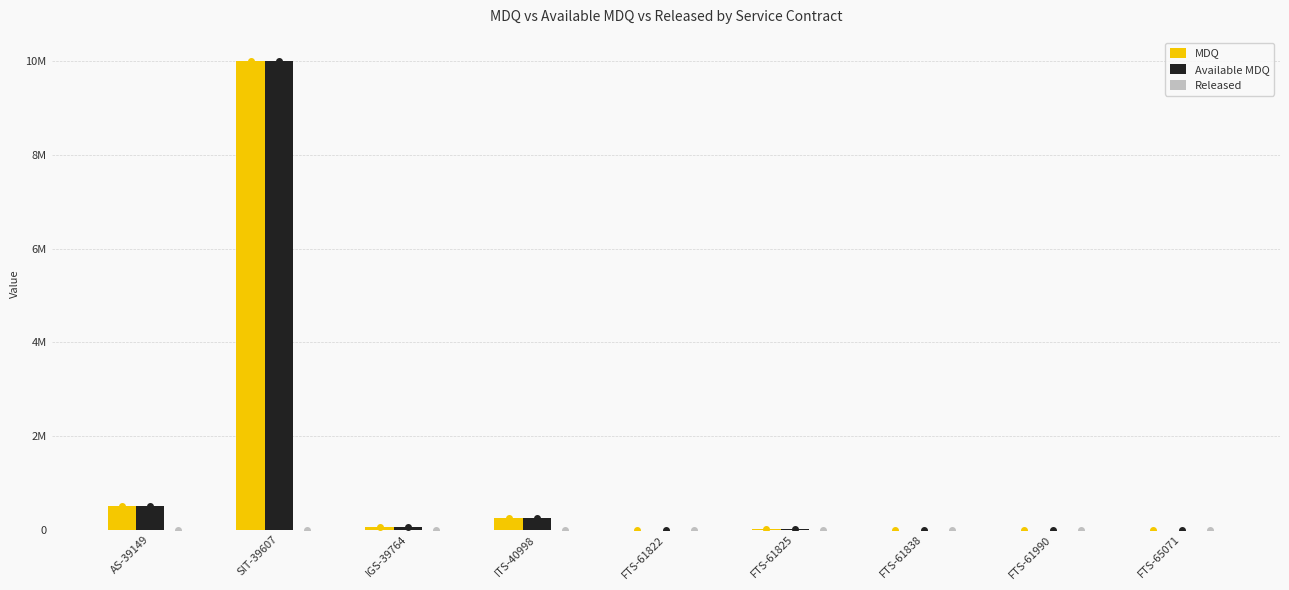

Does the chart contain stacked bars?

No